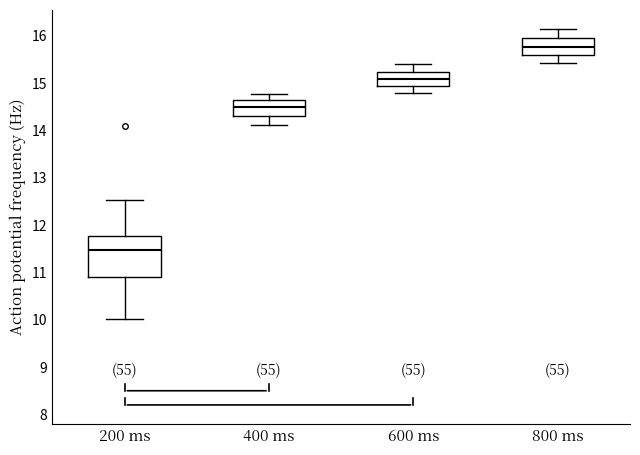

Comparing the boxes themselves (not the whiskers), which one is the tallest?

200 ms